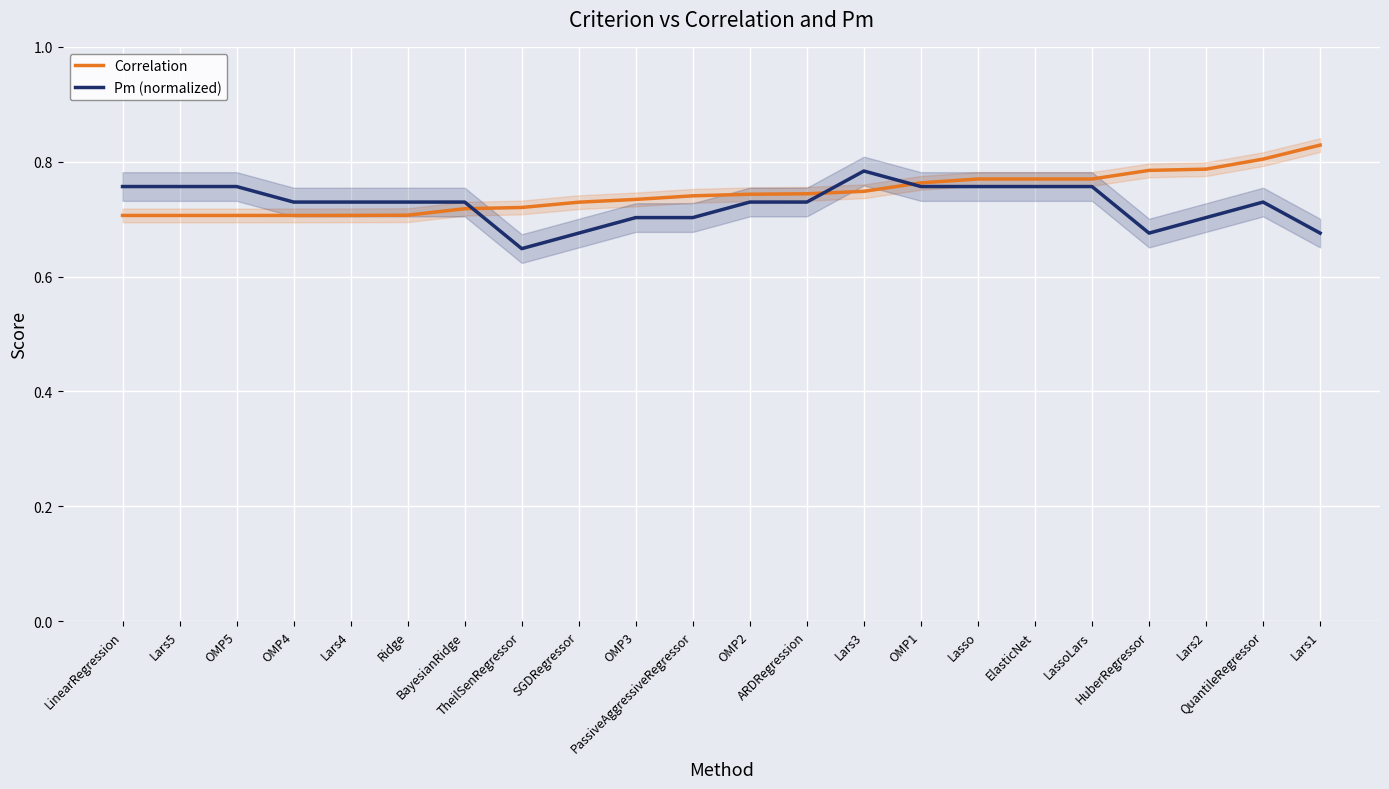

Reading left to right, list all the values displayed in this chart.

Correlation: LinearRegression=0.7	Lars5=0.7	OMP5=0.7	OMP4=0.7	Lars4=0.7	Ridge=0.7	BayesianRidge=0.7	TheilSenRegressor=0.7	SGDRegressor=0.7	OMP3=0.7	PassiveAggressiveRegressor=0.7	OMP2=0.7	ARDRegression=0.7	Lars3=0.7	OMP1=0.8	Lasso=0.8	ElasticNet=0.8	LassoLars=0.8	HuberRegressor=0.8	Lars2=0.8	QuantileRegressor=0.8	Lars1=0.8
Pm (normalized): LinearRegression=0.8	Lars5=0.8	OMP5=0.8	OMP4=0.7	Lars4=0.7	Ridge=0.7	BayesianRidge=0.7	TheilSenRegressor=0.6	SGDRegressor=0.7	OMP3=0.7	PassiveAggressiveRegressor=0.7	OMP2=0.7	ARDRegression=0.7	Lars3=0.8	OMP1=0.8	Lasso=0.8	ElasticNet=0.8	LassoLars=0.8	HuberRegressor=0.7	Lars2=0.7	QuantileRegressor=0.7	Lars1=0.7